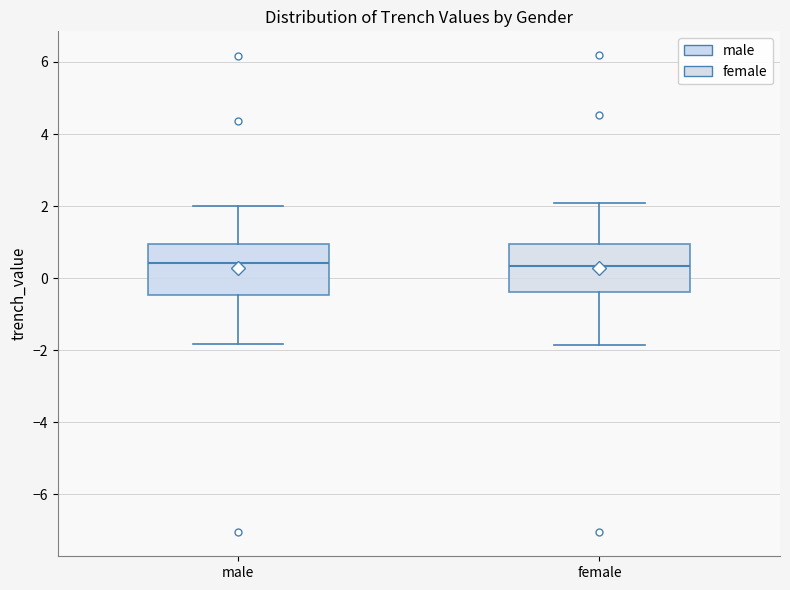

Reading left to right, transcribe this box plot: for each box, give where its median line is, the range the box spans, and where its two whiskers end, as read against the y-axis. The values are not printed on the chart, so give them approximately, as read against the axis.

male: median 0.4, box -0.4 to 1.0, whiskers -1.8 to 2.0
female: median 0.4, box -0.4 to 1.0, whiskers -1.8 to 2.0